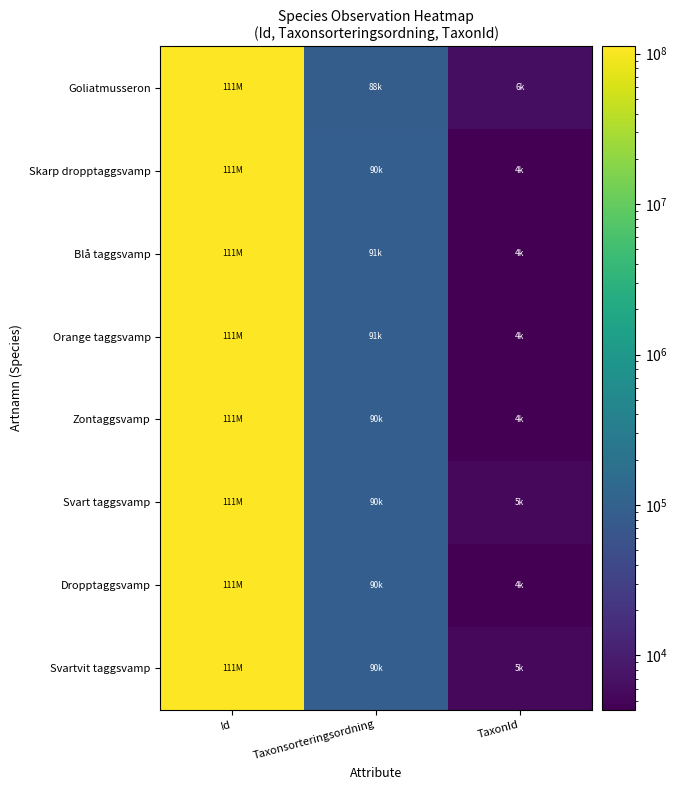

Between TaxonId and Taxonsorteringsordning, which is larger?

Taxonsorteringsordning